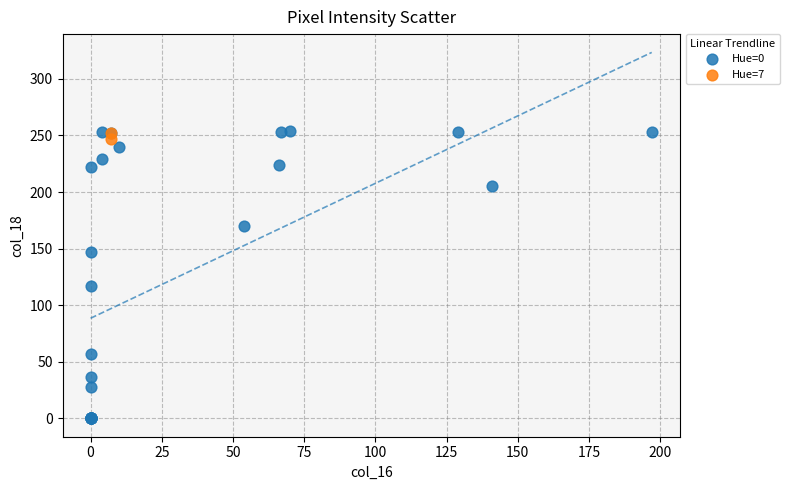

What are all the series names shown in the legend?

Hue=0, Hue=7